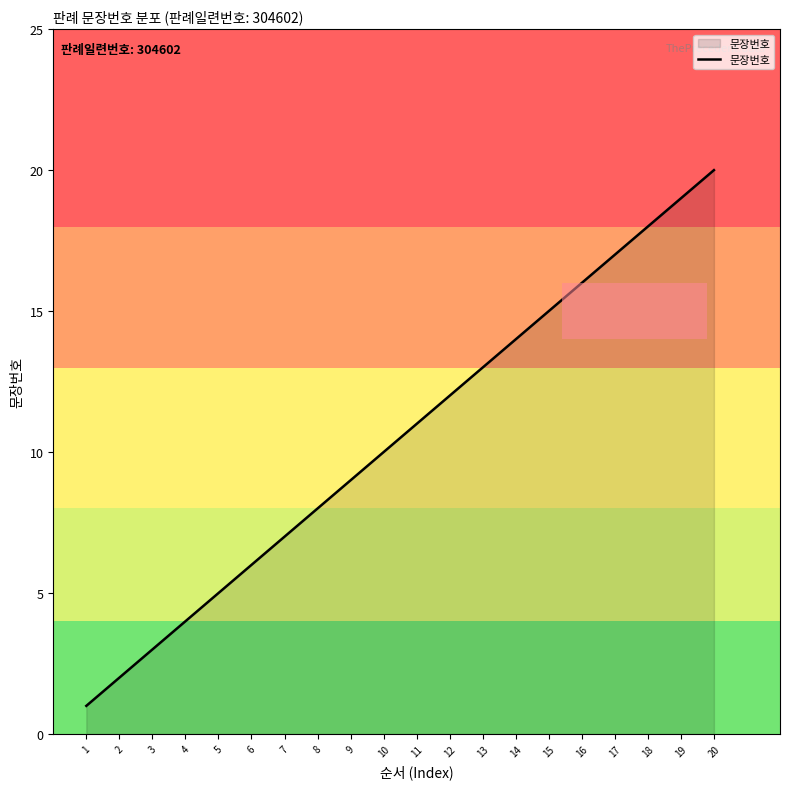

Reading left to right, list all the values displayed in this chart.

1	2	3	4	5	6	7	8	9	10	11	12	13	14	15	16	17	18	19	20